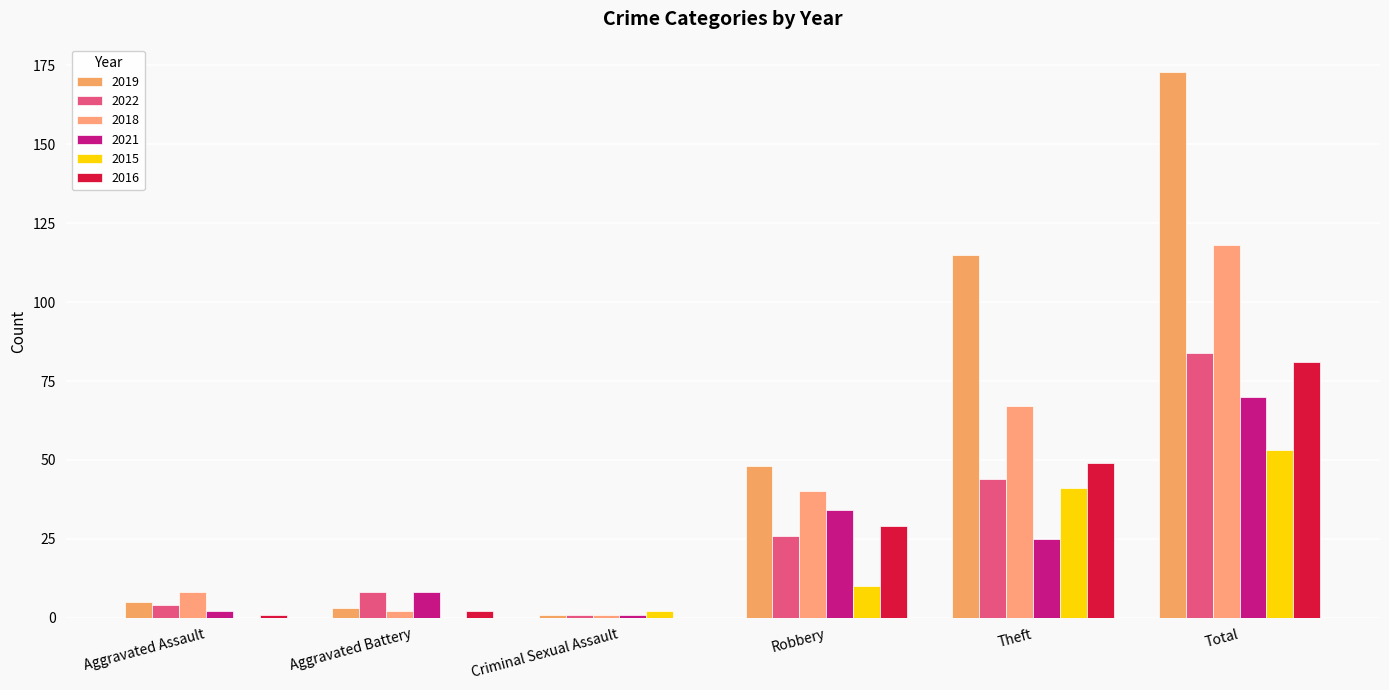

What is the difference between the second highest and minimum values in the 2015 series?

41